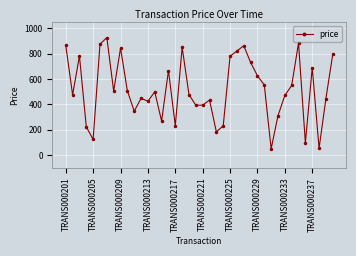

How many interior local peaks (higher than both neighbors) does the data have?

11